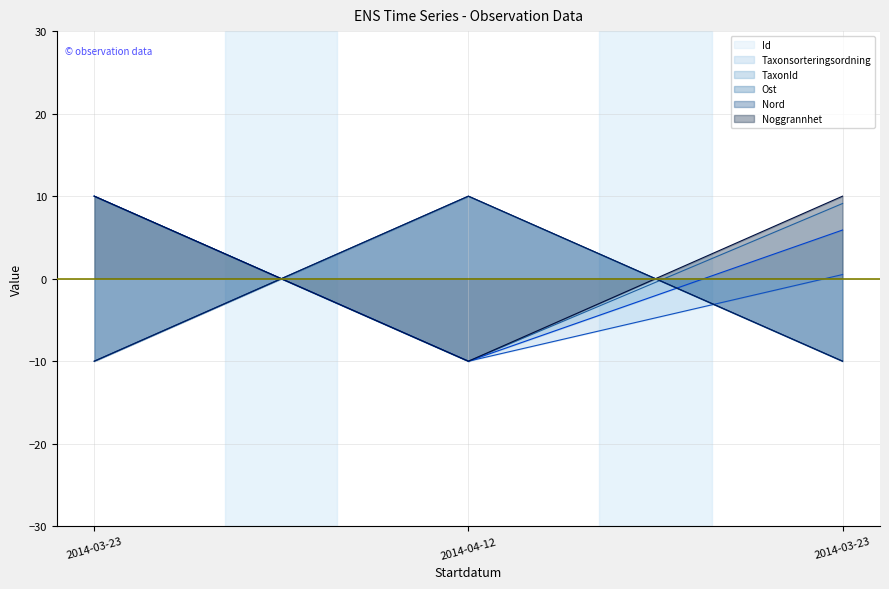

Reading left to right, transcribe all the data shown in this chart.

Id: 10.0	-10.0	9.1
Taxonsorteringsordning: 10.0	-10.0	0.5
TaxonId: 10.0	-10.0	5.9
Ost: -10.0	10.0	-10.0
Nord: -10.0	10.0	-10.0
Noggrannhet: 10.0	-10.0	10.0